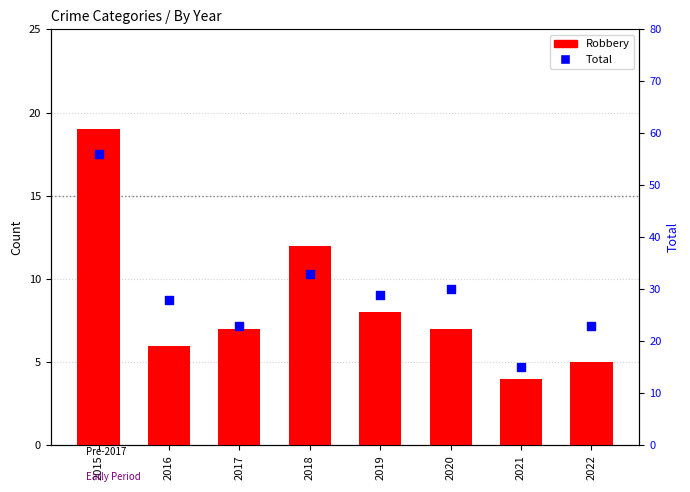

Which series reaches the maximum Y coordinate?

Total